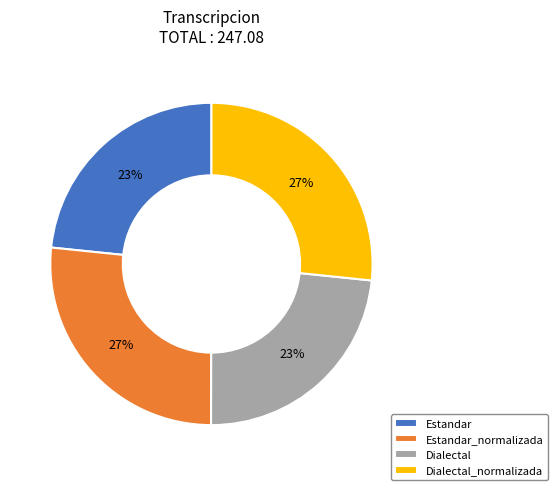

Is the sum of Dialectal_normalizada and Estandar_normalizada greater than half?

Yes